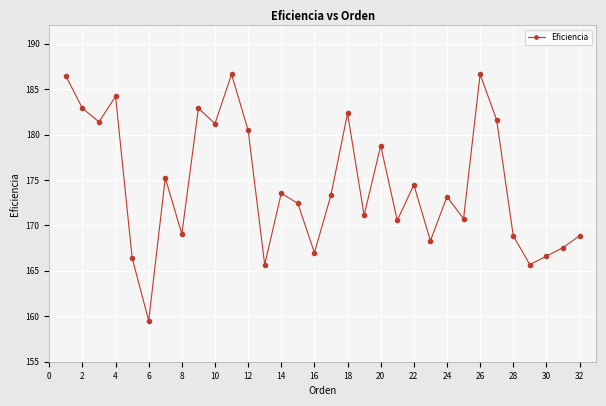

What is the smallest value displayed?

159.5